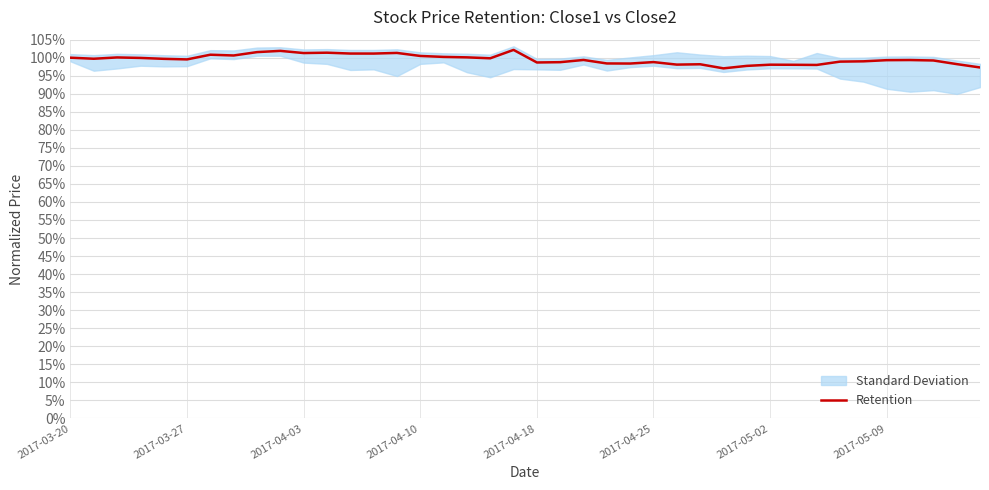

Is it true that the value at 11 is 0.6?

False